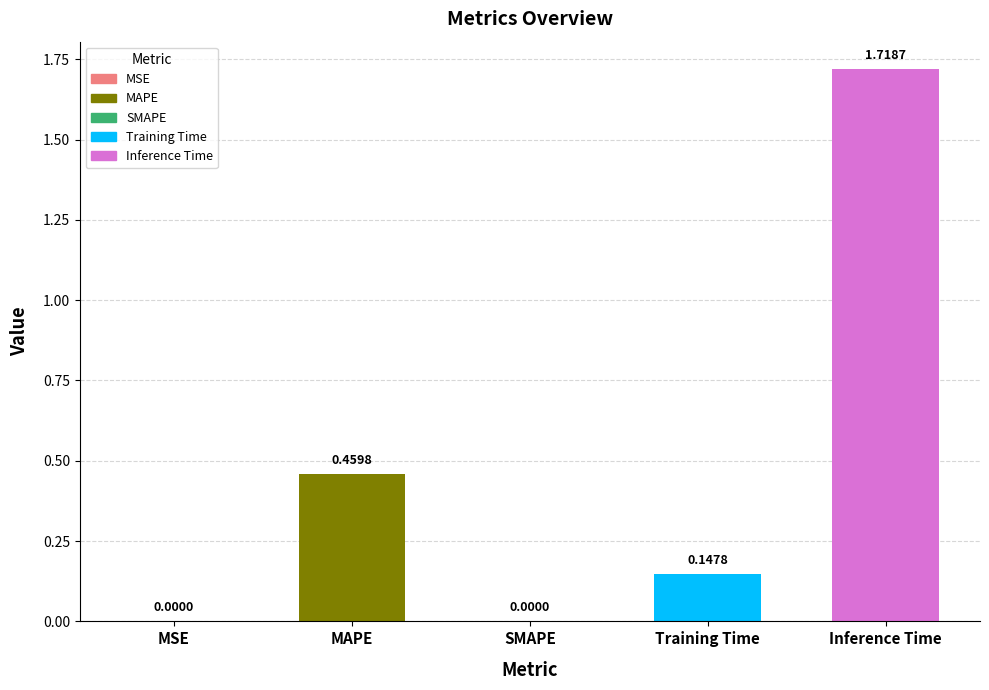

What is the ratio of the value at MAPE to the value at Inference Time?

0.3